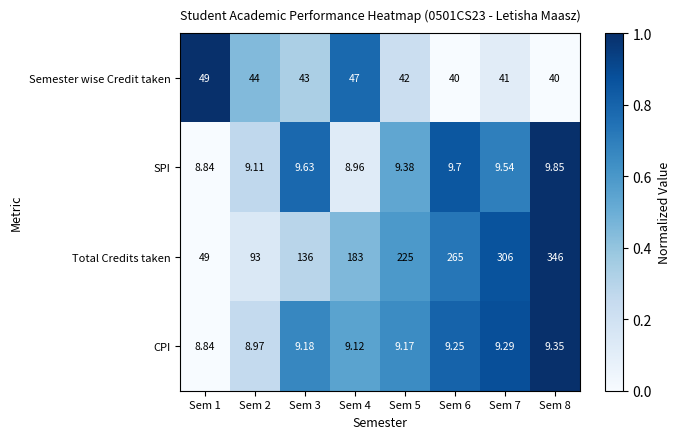

Rank the series by their maximum value, from lowest to highest.

CPI, SPI, Semester wise Credit taken, Total Credits taken